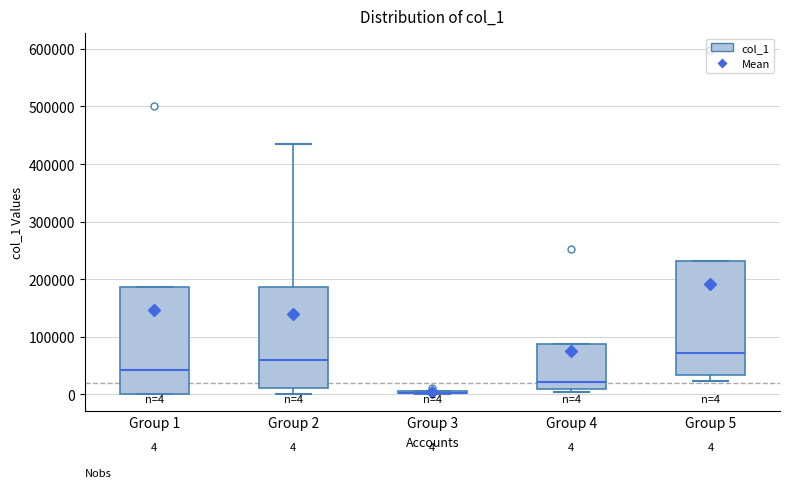

Which box is the tallest, from its lower edge to its upper edge?

Group 5